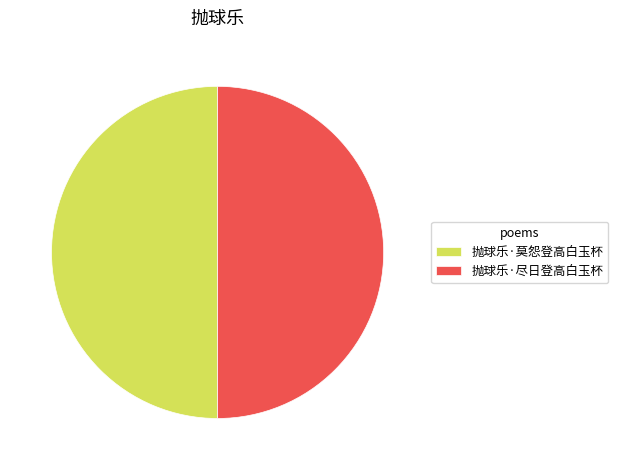

Combined, do 抛球乐·莫怨登高白玉杯 and 抛球乐·尽日登高白玉杯 account for over 50%?

Yes